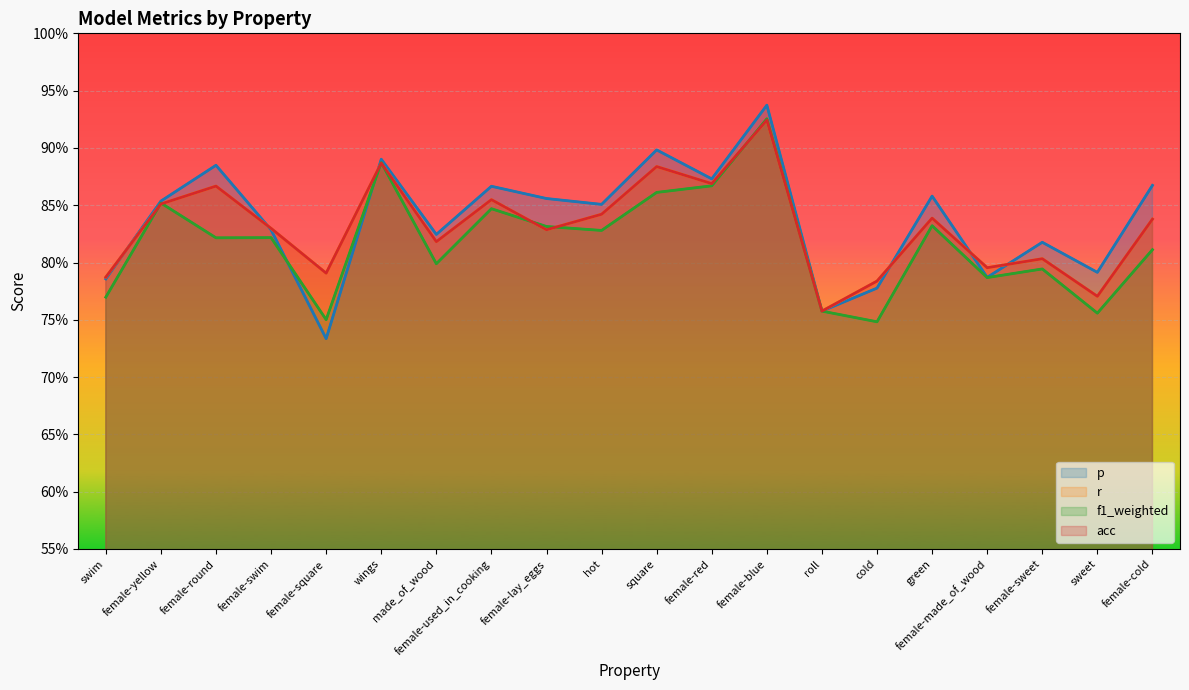

The r series shows 0.4 at female-round. True or false?

False